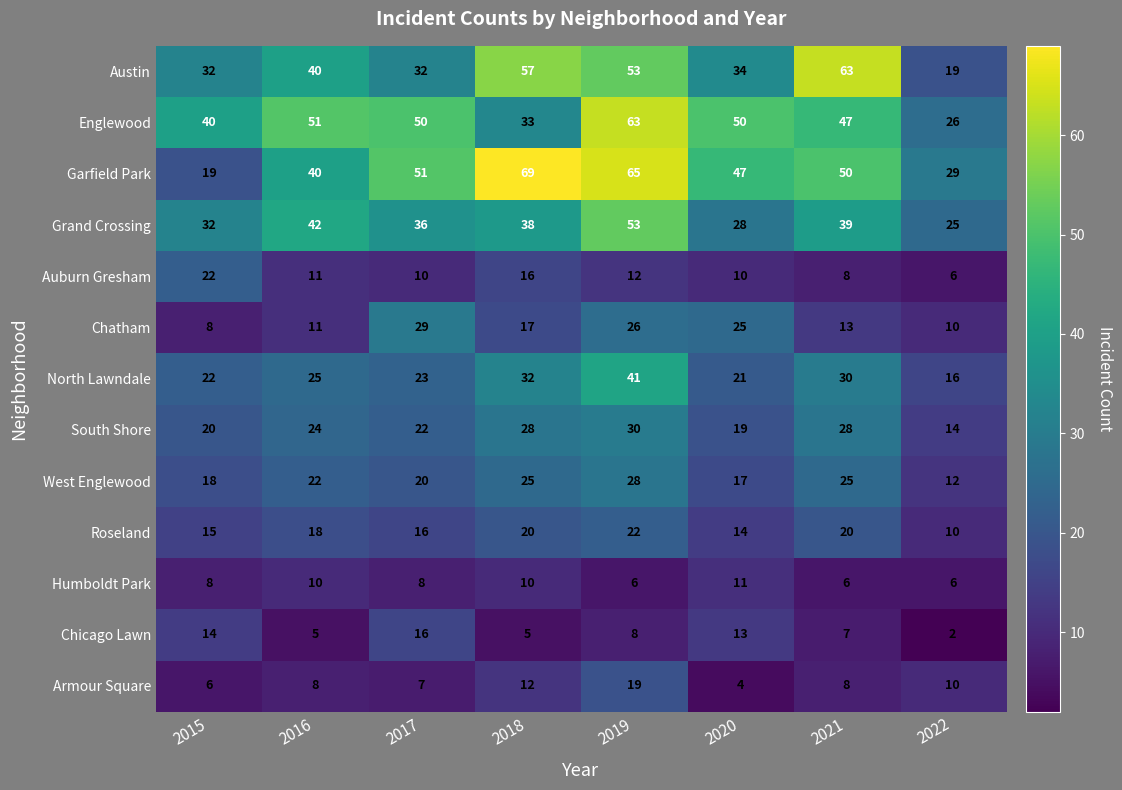

What is the average value of the Austin series?

41